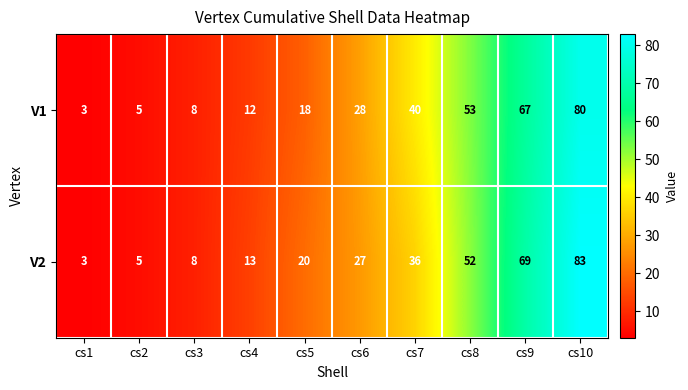

True or false: V1 has a value of 18 at cs5.

True